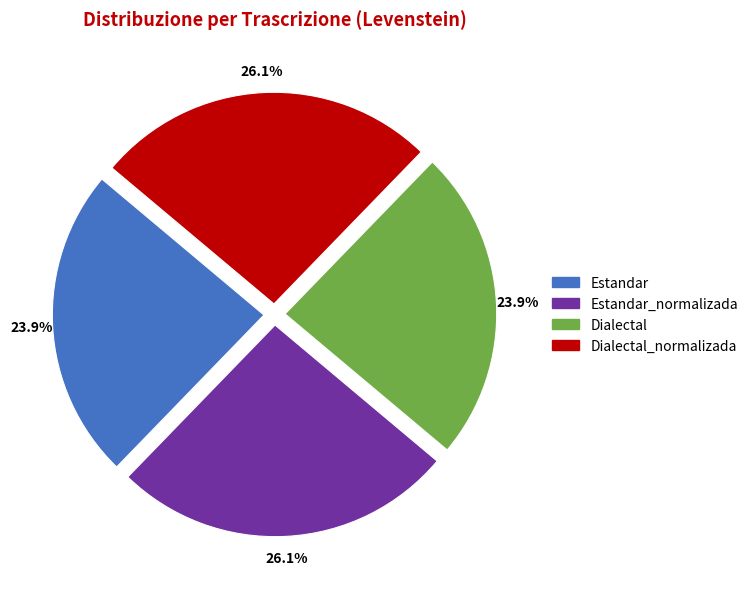

To the nearest percent, what portion does Dialectal_normalizada represent?

26%